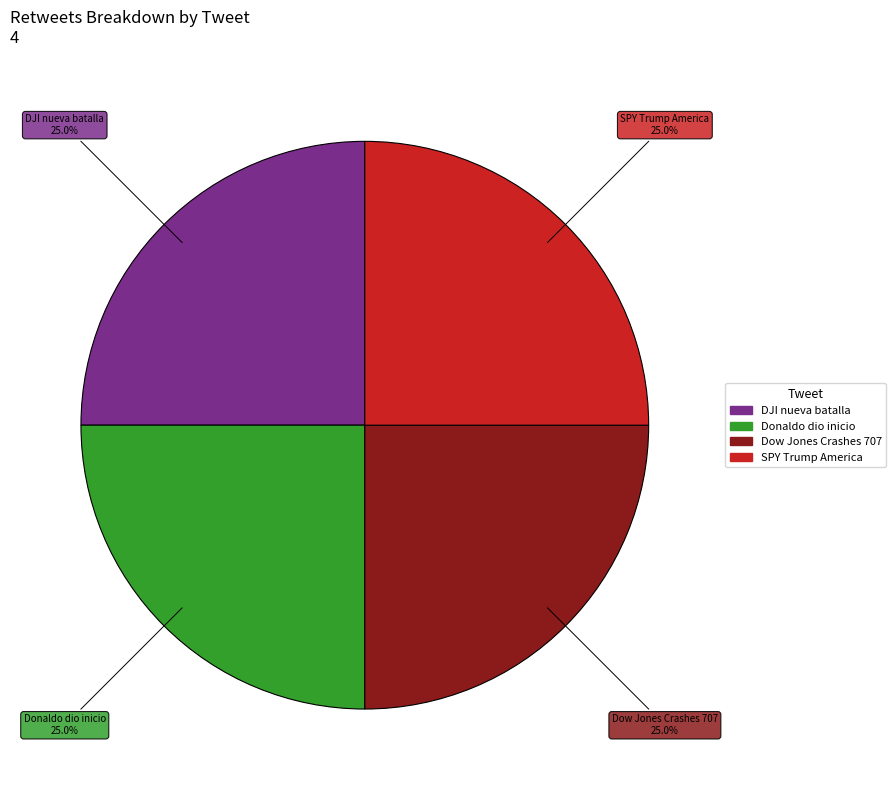

How many segments does this pie chart have?

4